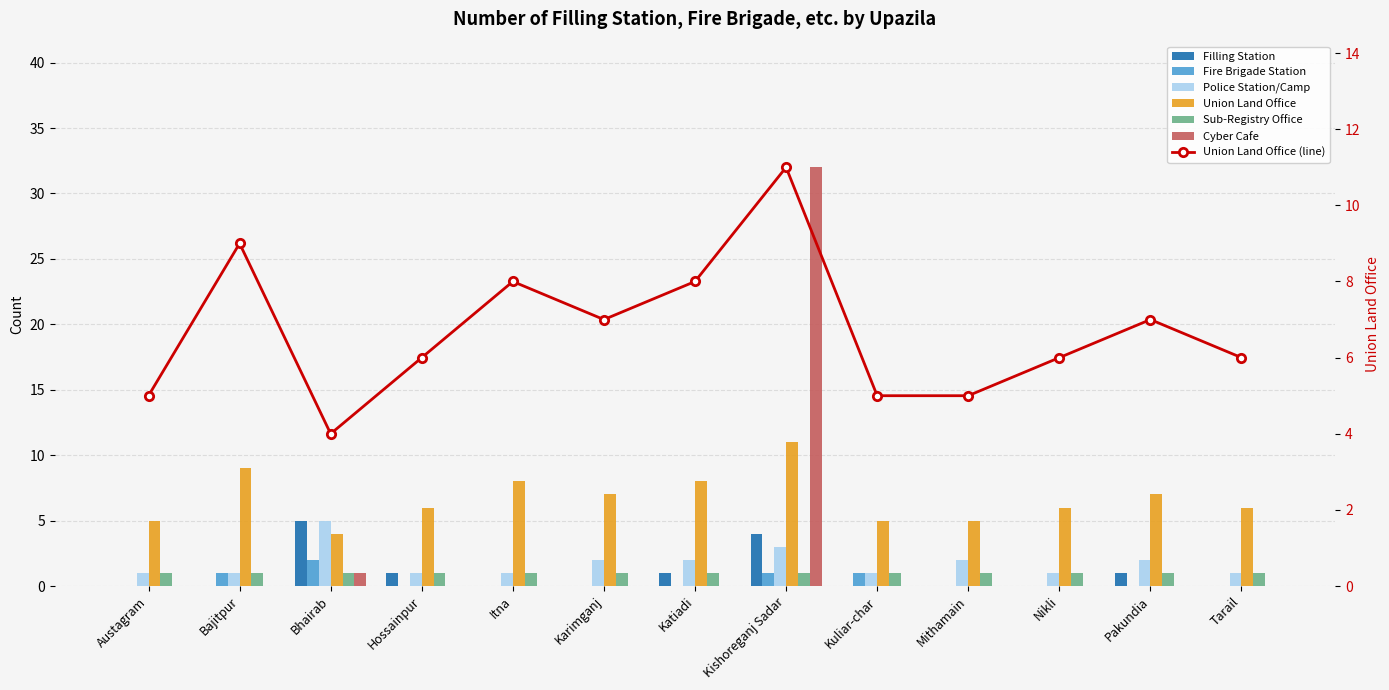

Count the number of categories in the chart.

13